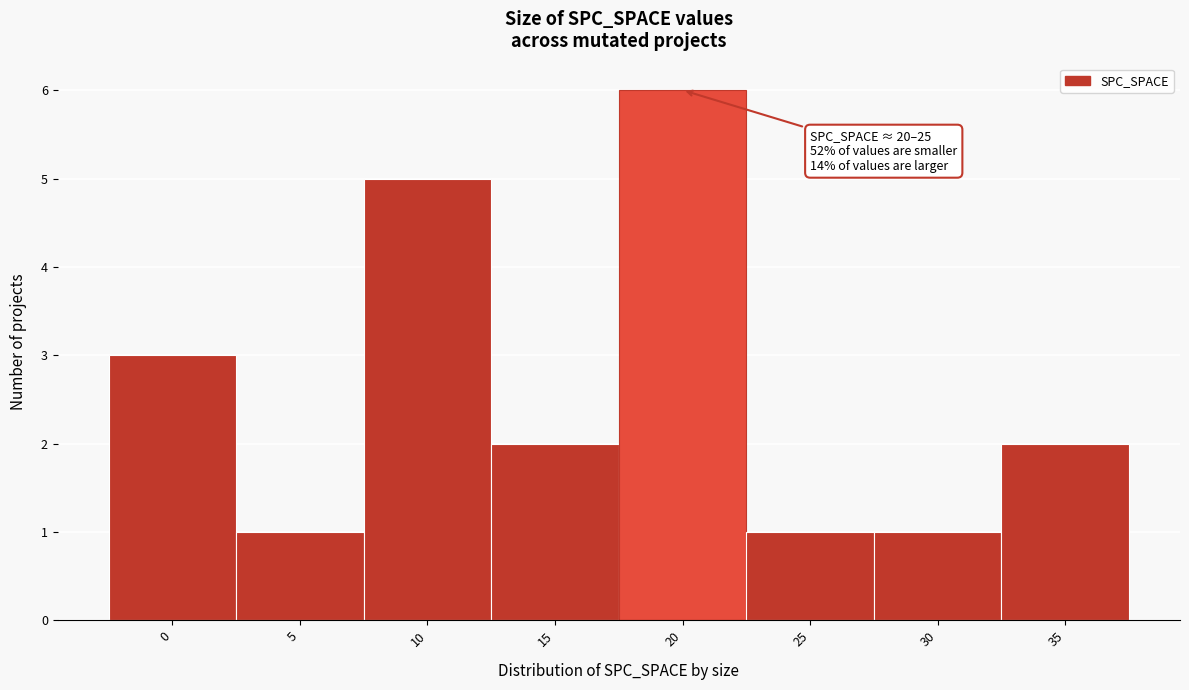

Reading left to right, transcribe all the data shown in this chart.

3	1	5	2	6	1	1	2